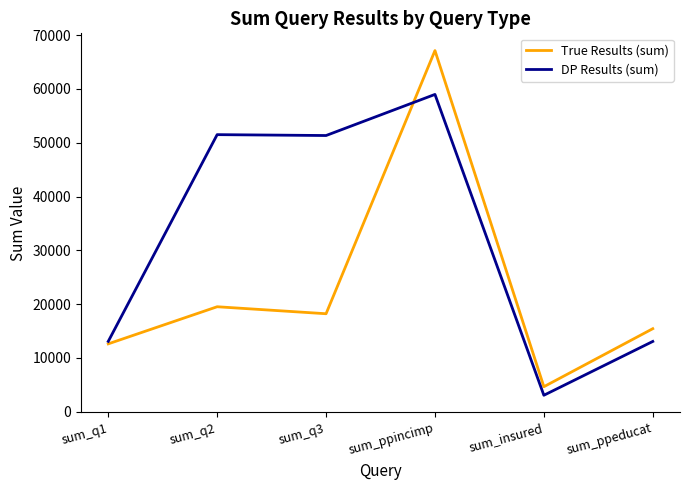

What is the spread (max minus min) of values at sum_ppincimp?

8154